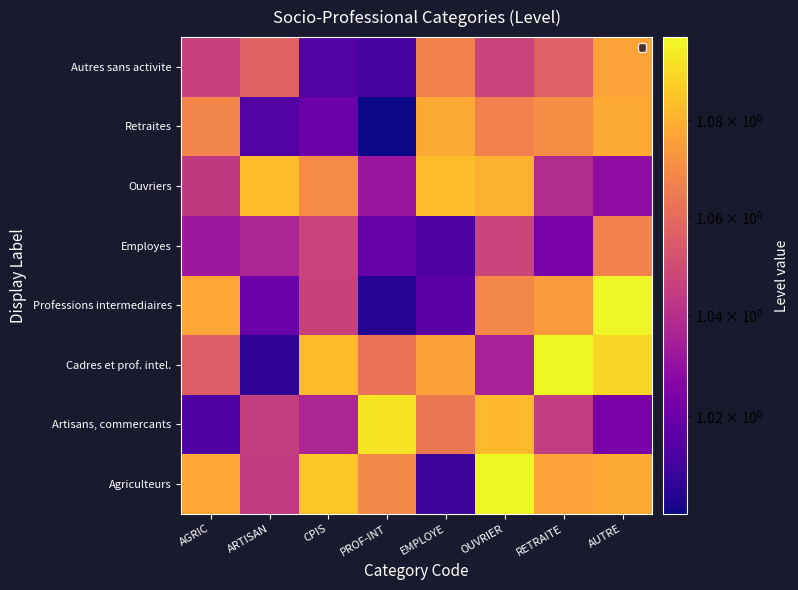

List the series in order of their peak value, lowest first.

Employes, Autres sans activite, Retraites, Ouvriers, Artisans, commercants, Professions intermediaires, Cadres et prof. intel., Agriculteurs